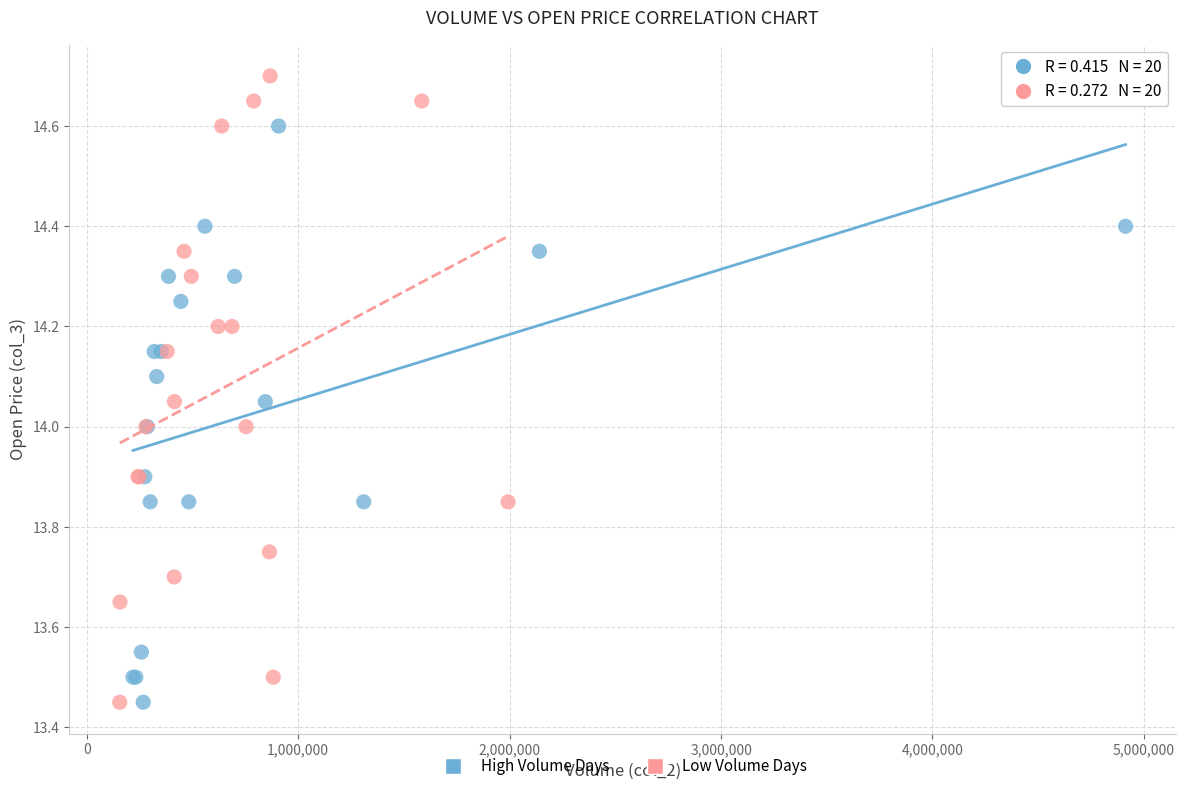

Which series has the widest spread of Y values?

Low Volume Days